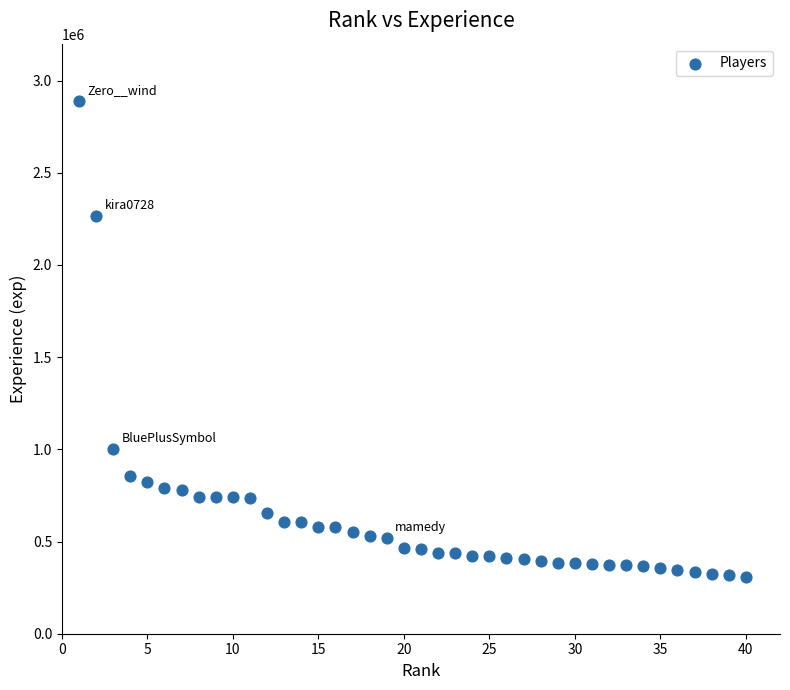

What Y value in the scatter plot is closest to 1598712?

999905